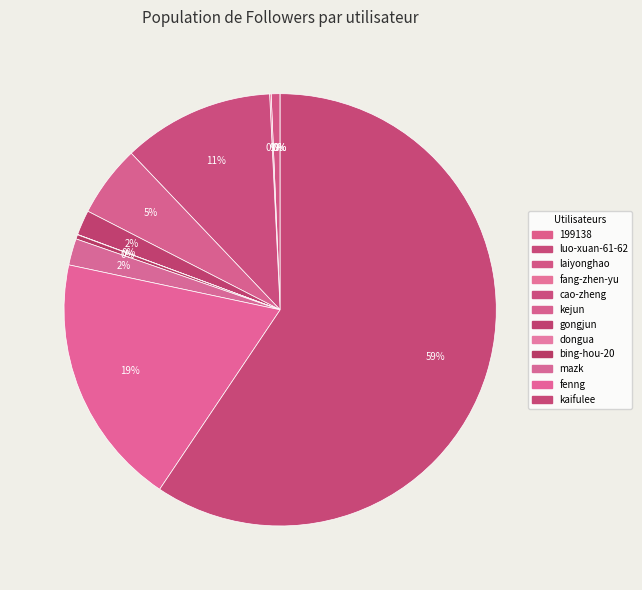

True or false: bing-hou-20 accounts for 0% of the total.

True